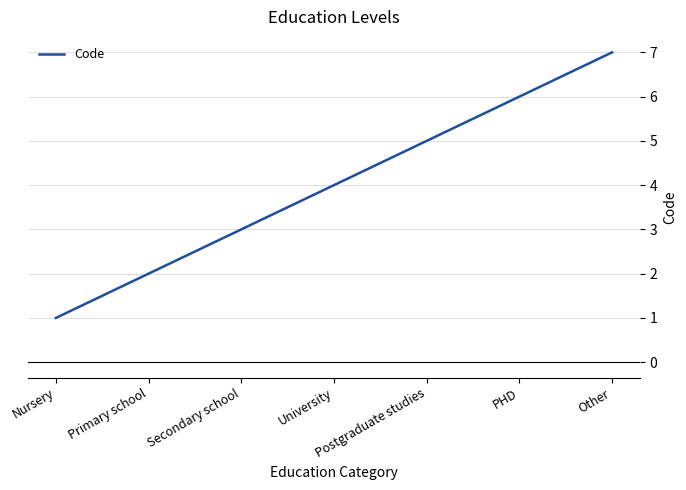

True or false: the data shows 6 at University.

False